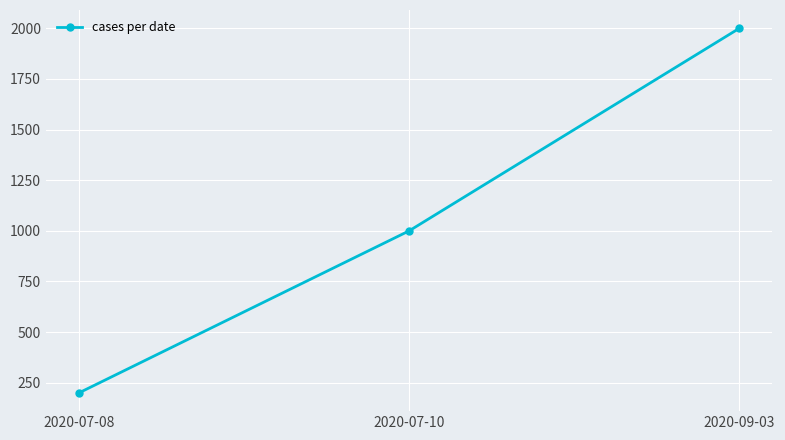

How many values are between 200 and 2000?

3